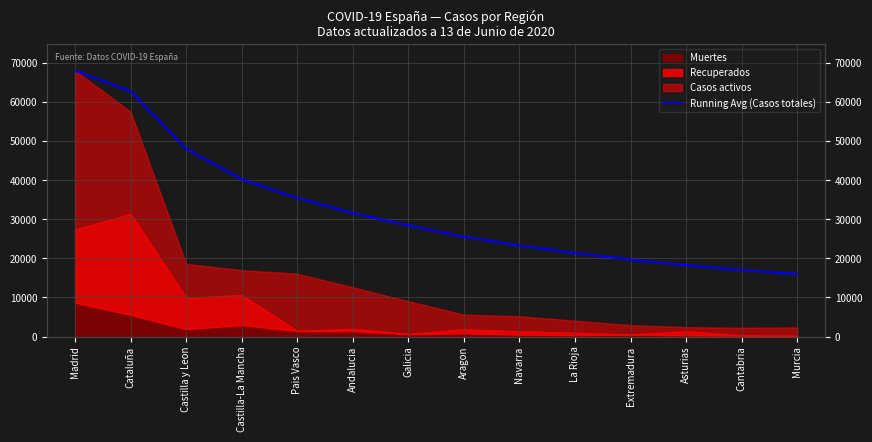

The chart shows a value of 41814.5 at Andalucia. True or false?

False